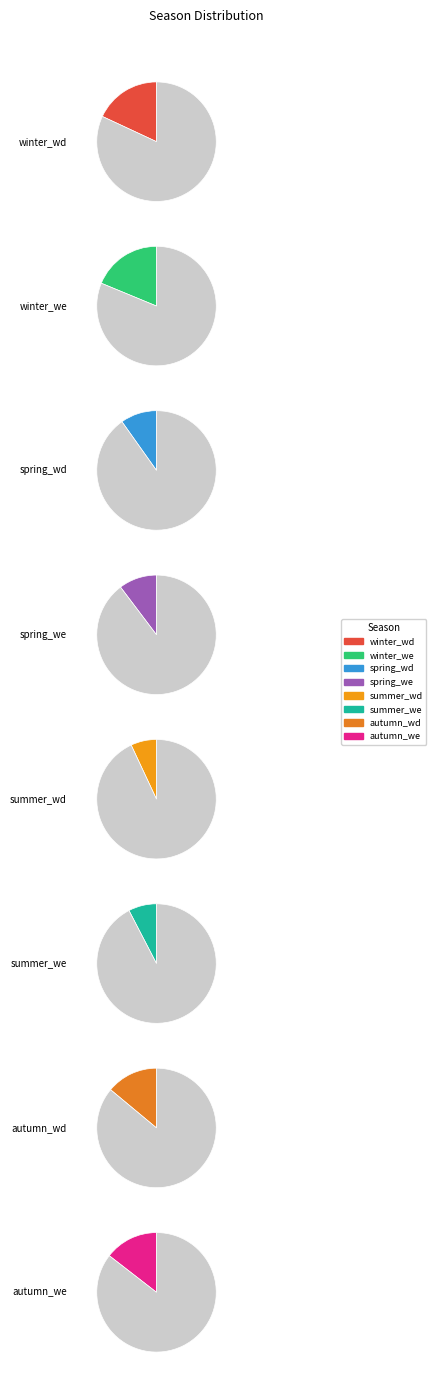

What is the largest slice in the pie chart?

winter_we